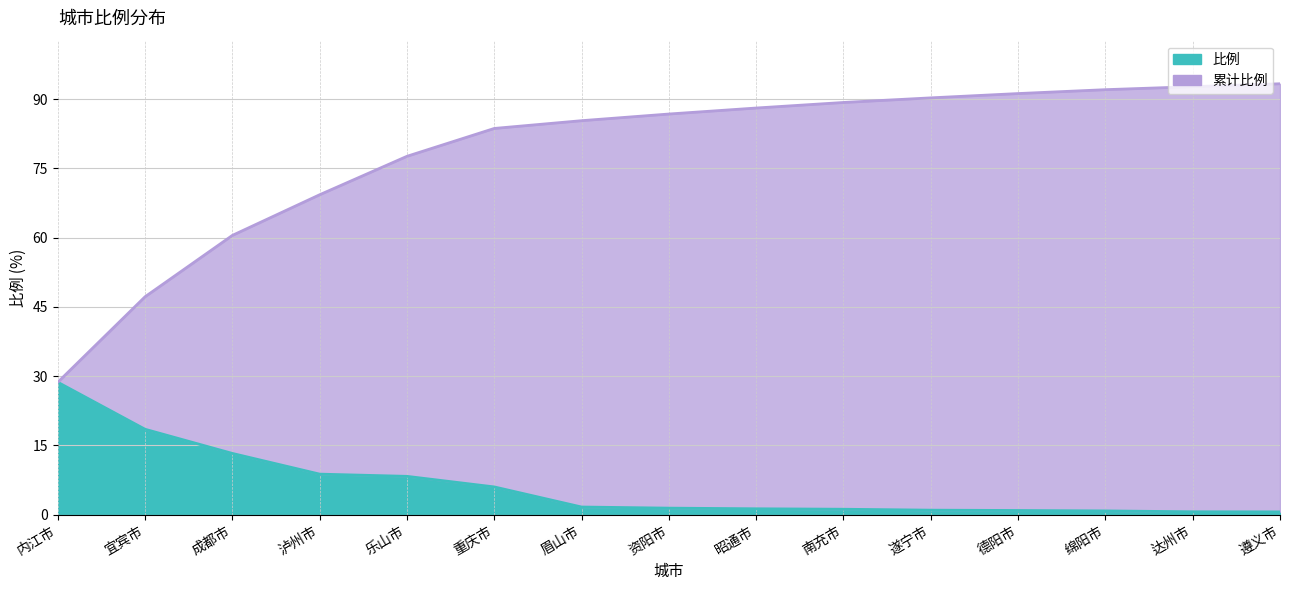

Reading left to right, what are all the values shown in this chart?

比例: 28.7	18.5	13.3	8.8	8.3	6.0	1.7	1.4	1.3	1.2	1.0	0.9	0.8	0.7	0.6
累计比例: 28.7	47.2	60.5	69.3	77.6	83.6	85.3	86.8	88.0	89.2	90.2	91.2	92.0	92.7	93.3